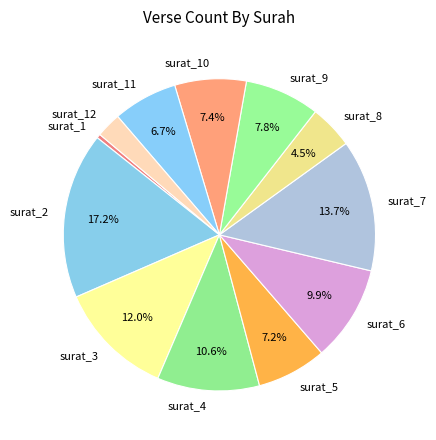

What is the largest slice in the pie chart?

surat_2